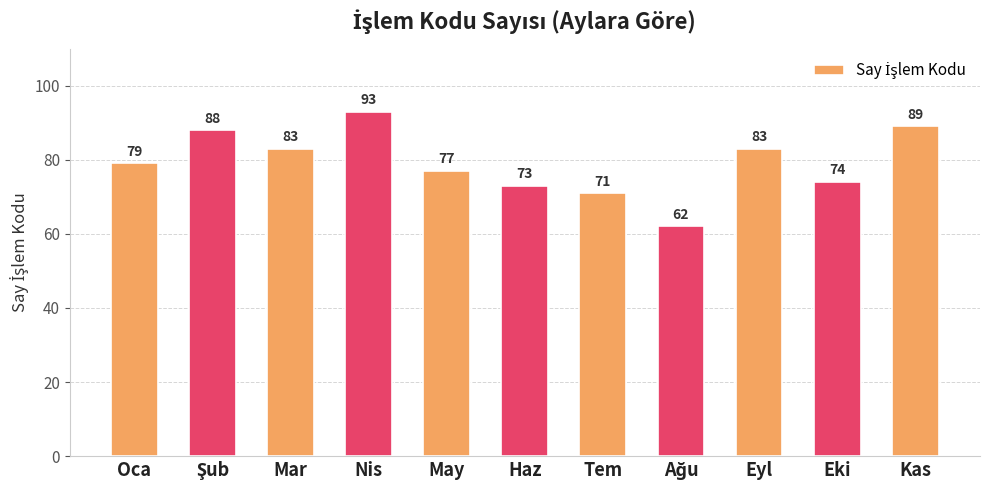

Which has a higher value, May or Haz?

May